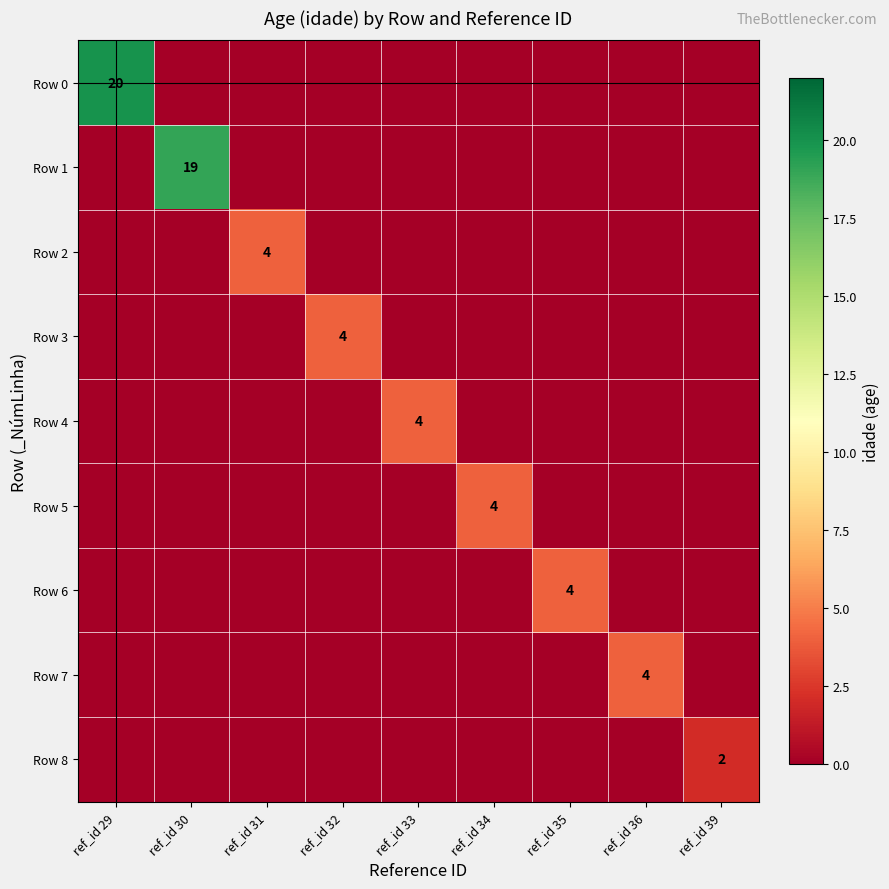

The Row 4 series shows 0 at ref_id 32. True or false?

True